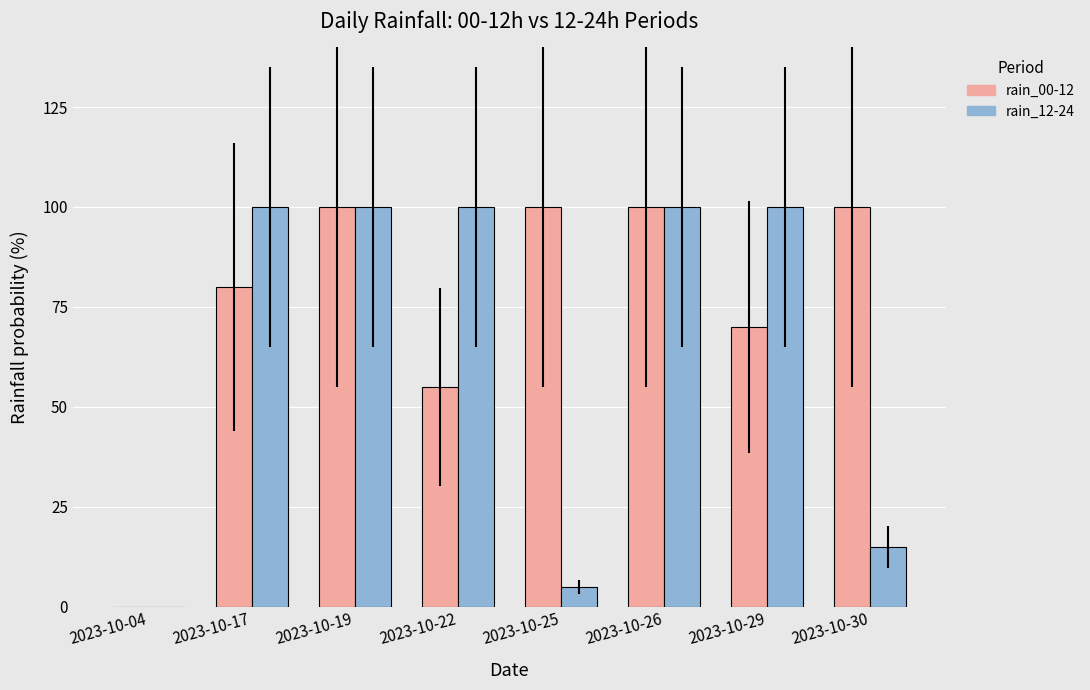

What is the total value across all series at 2023-10-25?

105